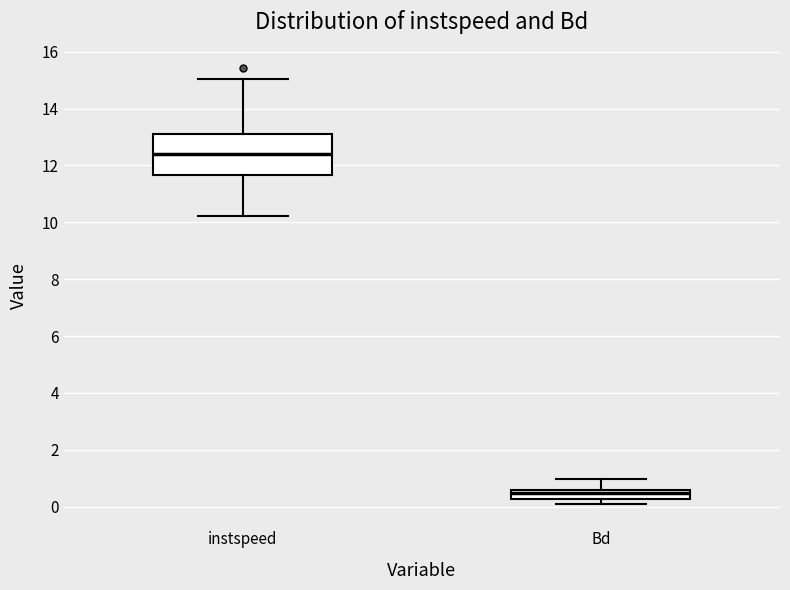

Which box has the lowest median line?

Bd